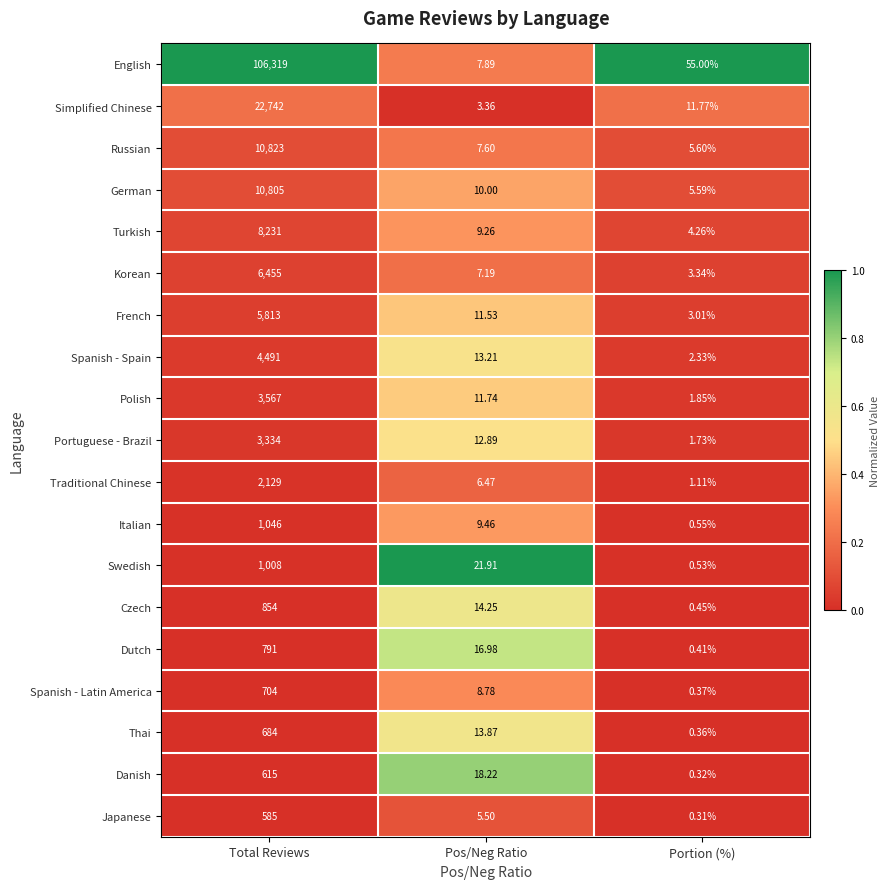

What is the difference between the highest and lowest values at Total Reviews?

105734.0